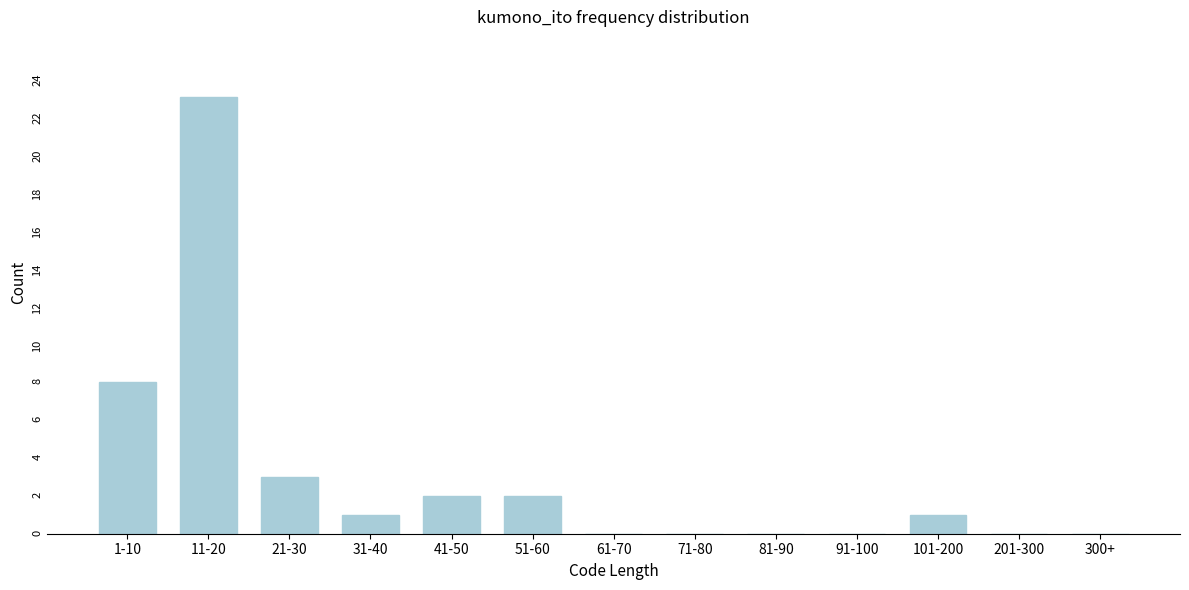

Reading right to left, extract all data points from this chart.

300+=0	201-300=0	101-200=1	91-100=0	81-90=0	71-80=0	61-70=0	51-60=2	41-50=2	31-40=1	21-30=3	11-20=23	1-10=8